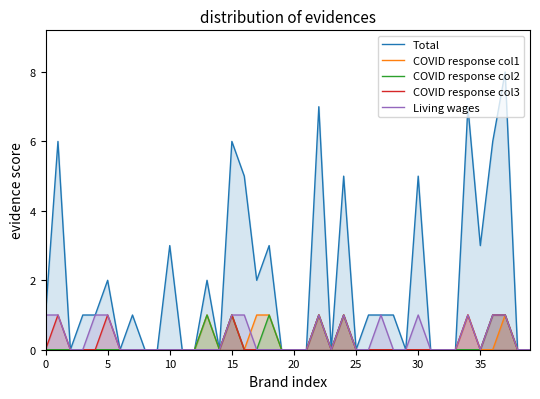

True or false: COVID response col3 and COVID response col1 intersect in this chart.

False